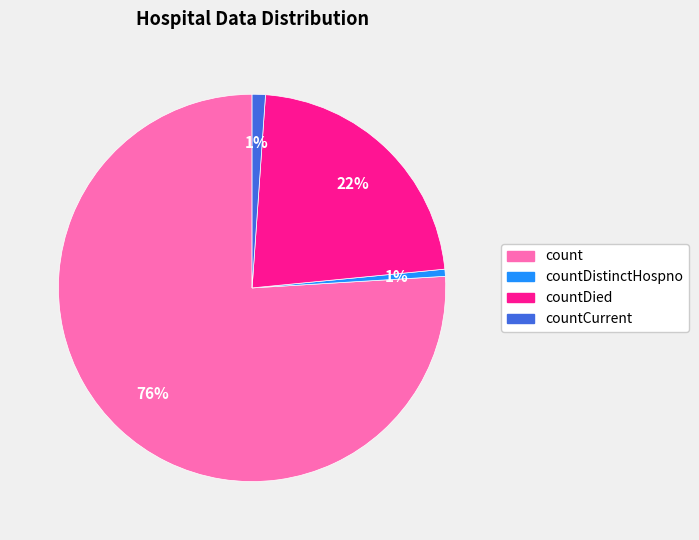

To the nearest percent, what is the difference between the largest and smallest slice percentages?

75%